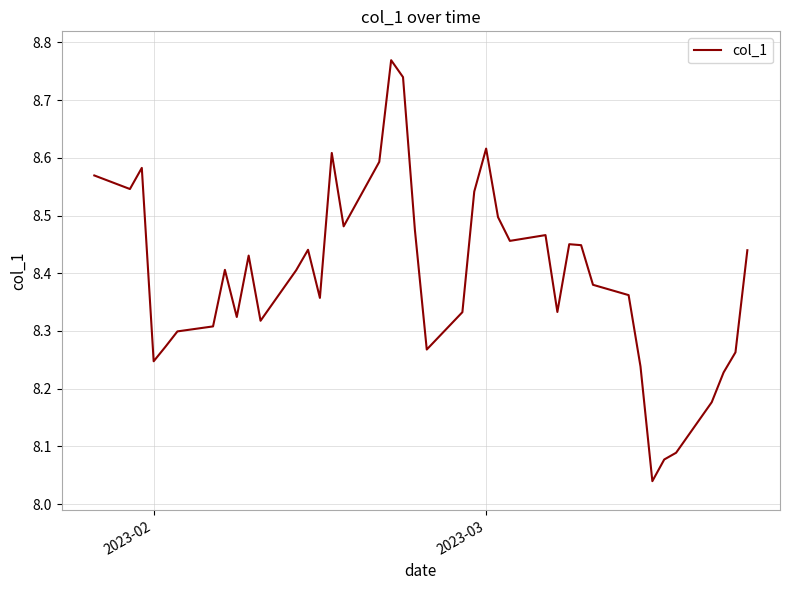

Reading left to right, extract all data points from this chart.

8.6	8.5	8.6	8.2	8.3	8.3	8.3	8.4	8.3	8.4	8.3	8.4	8.4	8.4	8.6	8.5	8.6	8.8	8.7	8.5	8.3	8.3	8.5	8.6	8.5	8.5	8.5	8.3	8.5	8.4	8.4	8.4	8.2	8.0	8.1	8.1	8.2	8.2	8.3	8.4